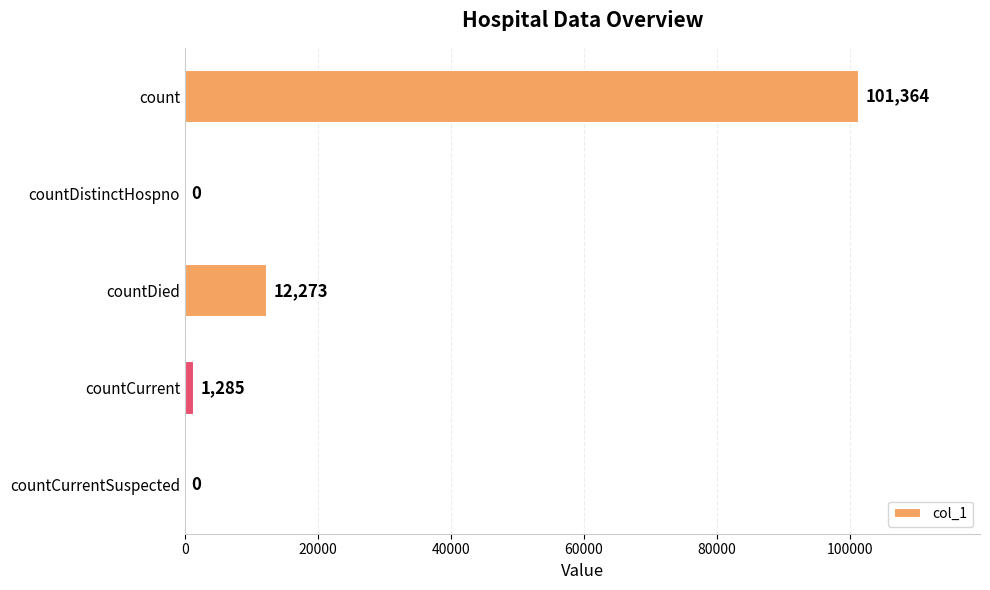

Is it true that the value at countDistinctHospno is -43009?

False